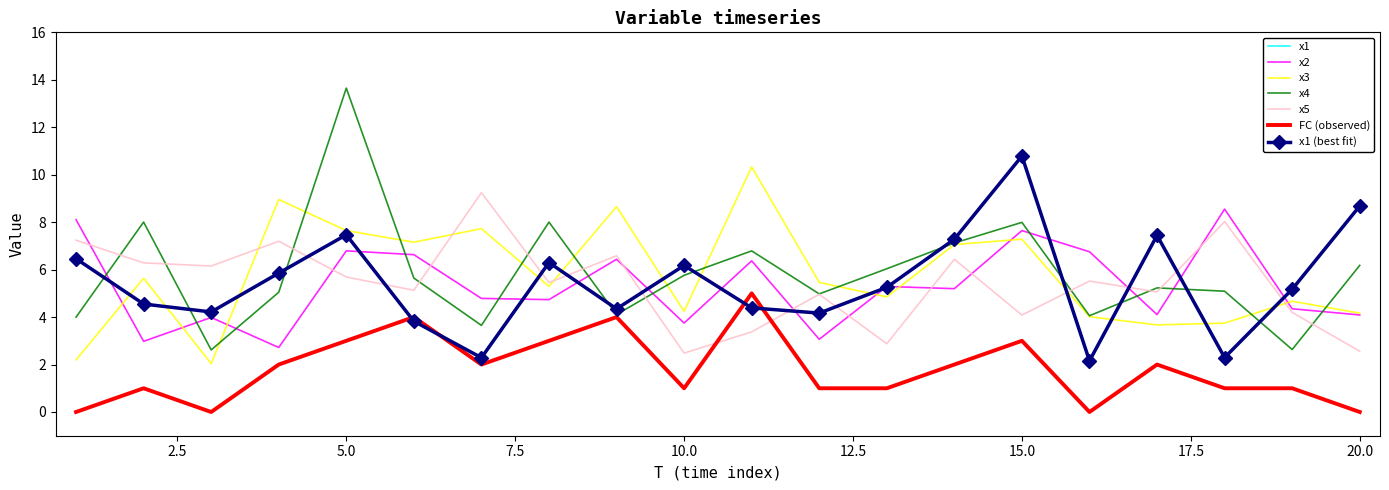

At which category does x5 reach its first local peak?

4